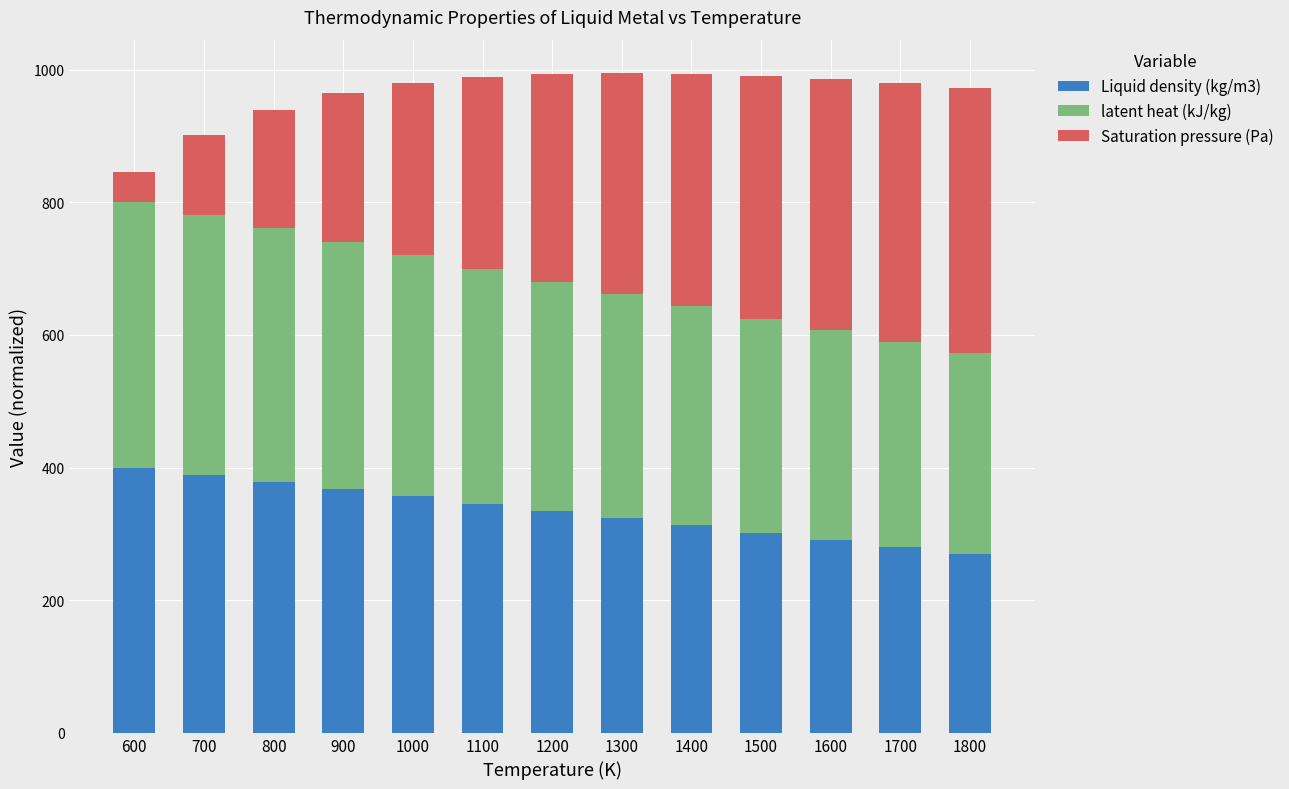

What is the highest value of the Liquid density (kg/m3) series?

400.0